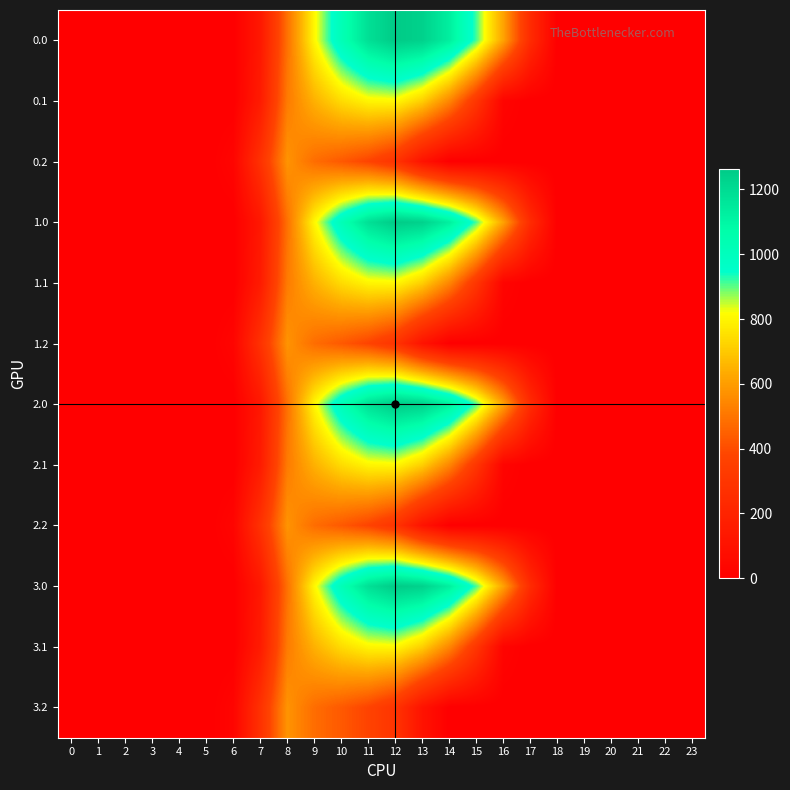

List the series in order of their peak value, highest first.

0.0, 1.0, 2.0, 3.0, 0.1, 1.1, 2.1, 3.1, 0.2, 1.2, 2.2, 3.2